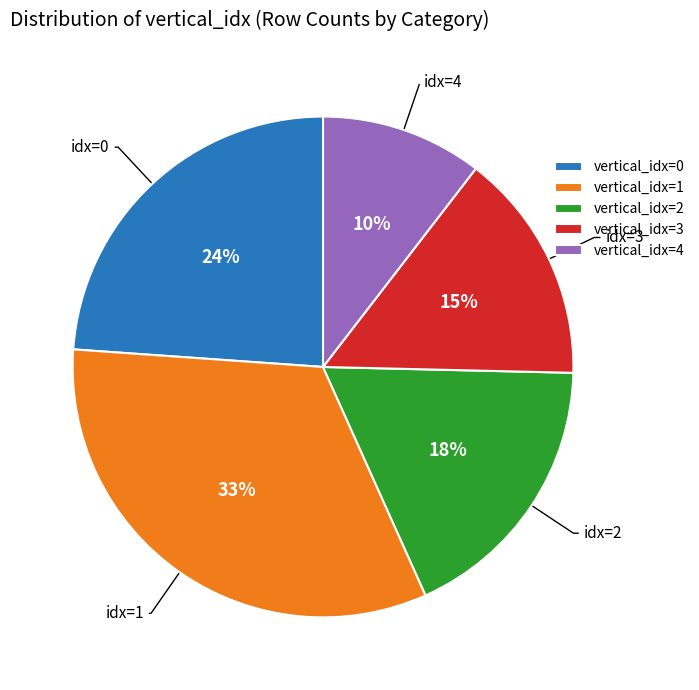

To the nearest percent, what is the combined percentage of vertical_idx=1 and vertical_idx=2?

51%